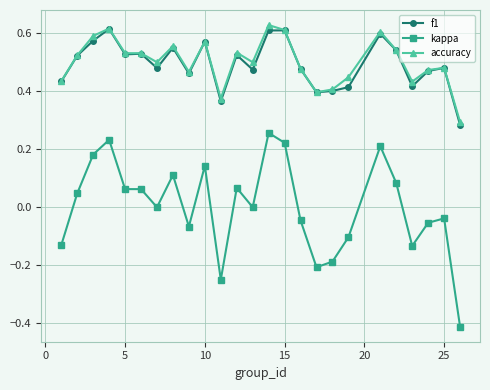

True or false: kappa and accuracy cross at least once.

False